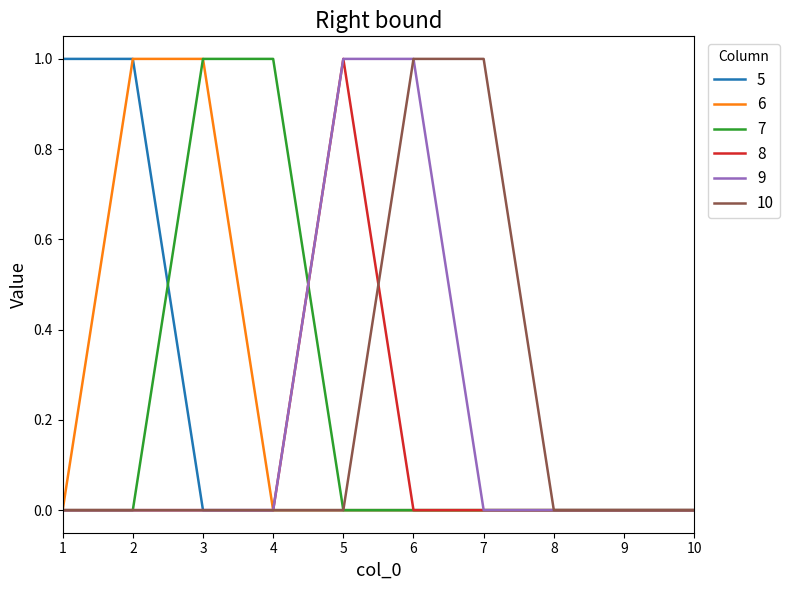

What are all the series names shown in the legend?

5, 6, 7, 8, 9, 10